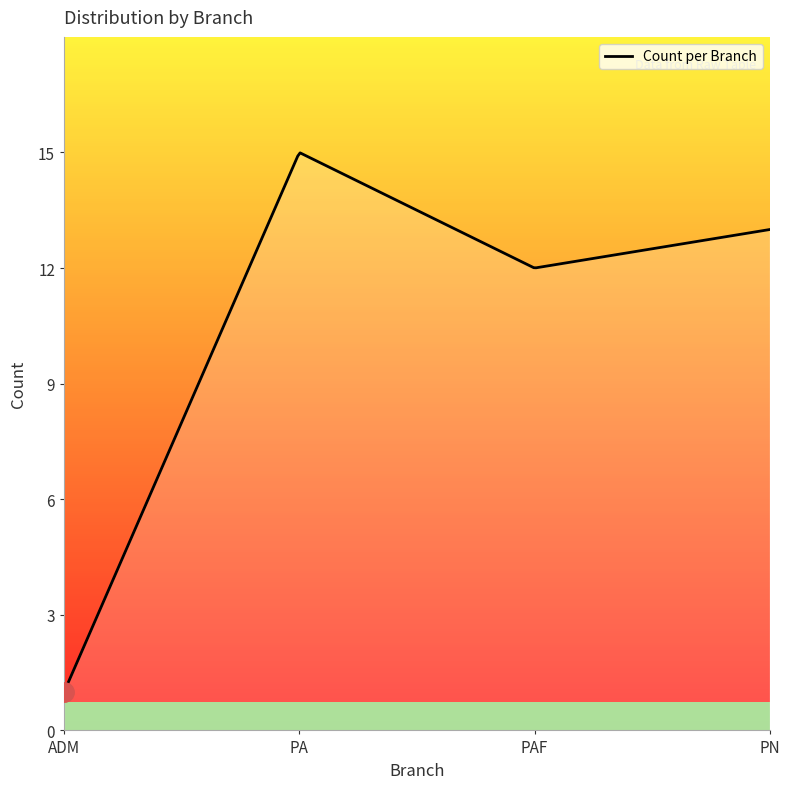

What is the maximum value shown in the chart?

15.0